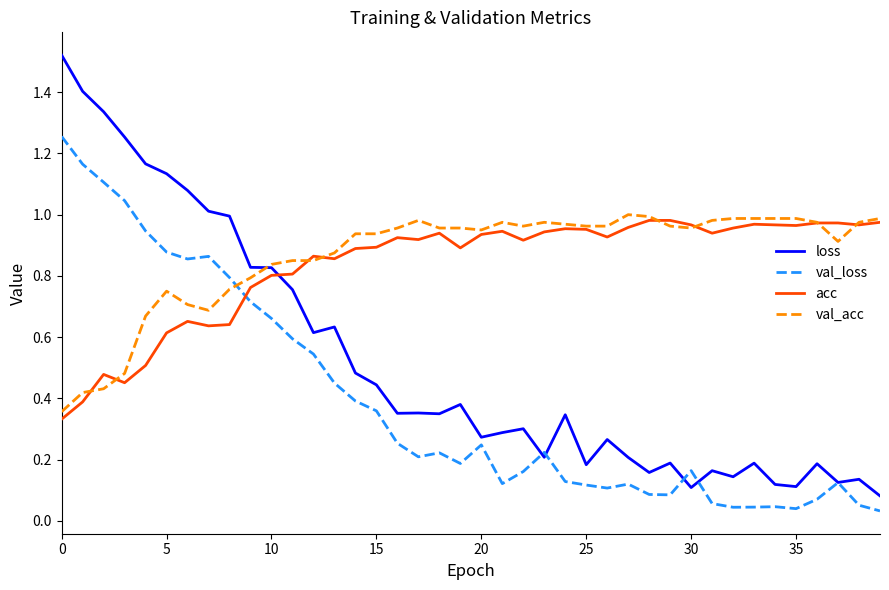

How many intersections are there between acc and loss?

1